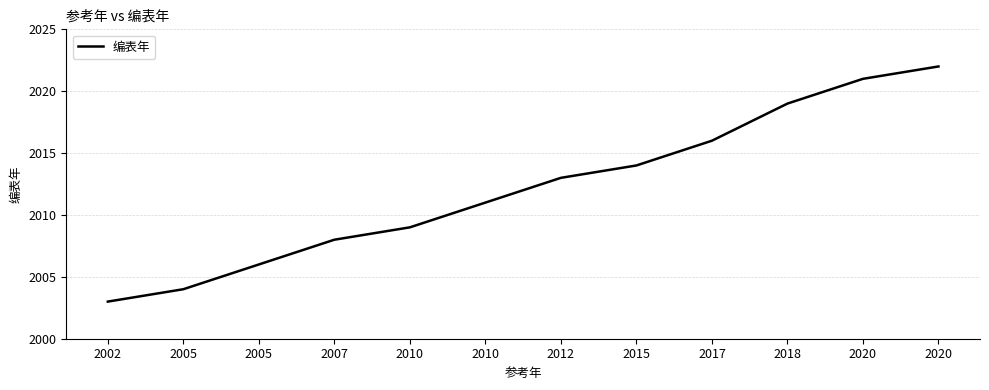

At which label does the data first exceed 2013?

2015